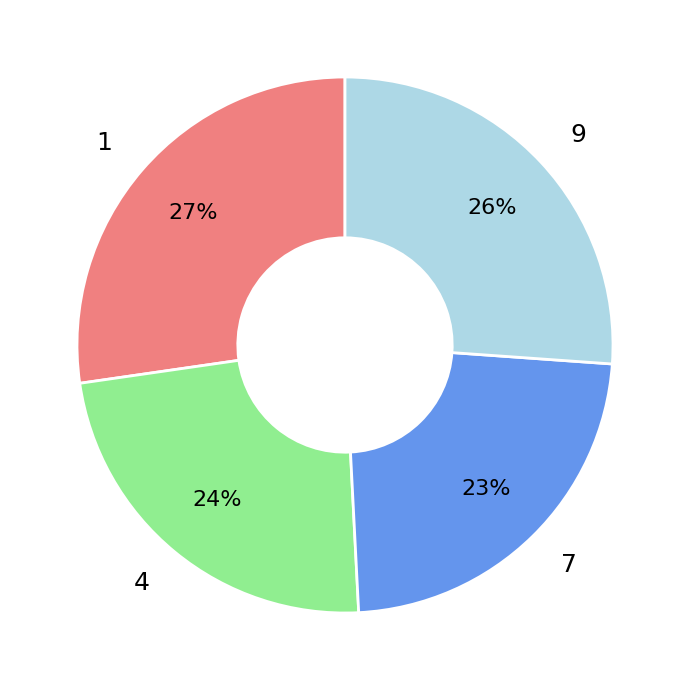

Is it true that 9 is 37% of the pie?

False